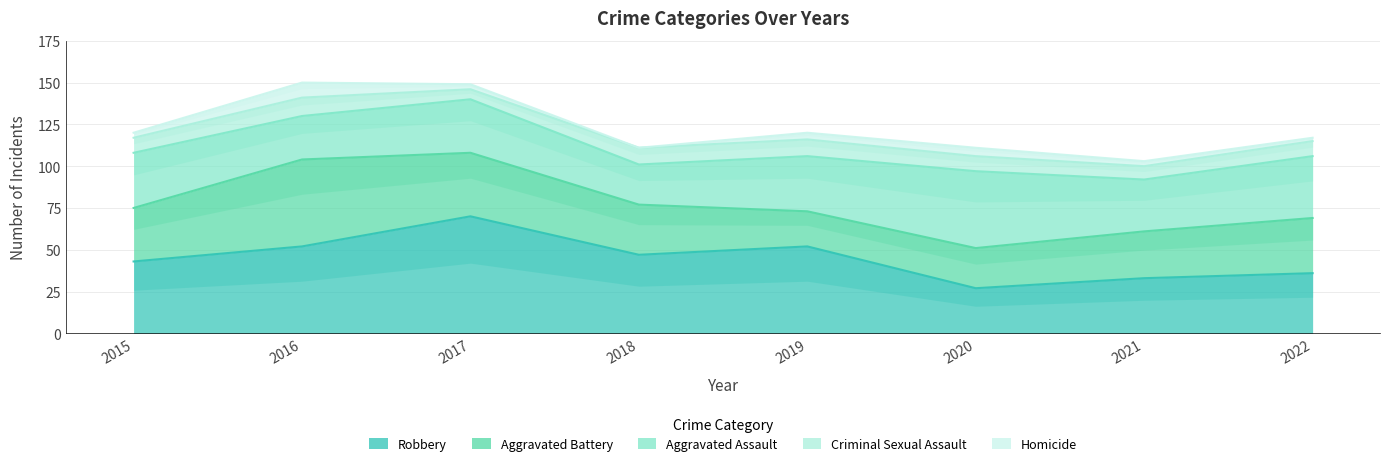

What is the difference between the second highest and minimum values in the Robbery series?

25